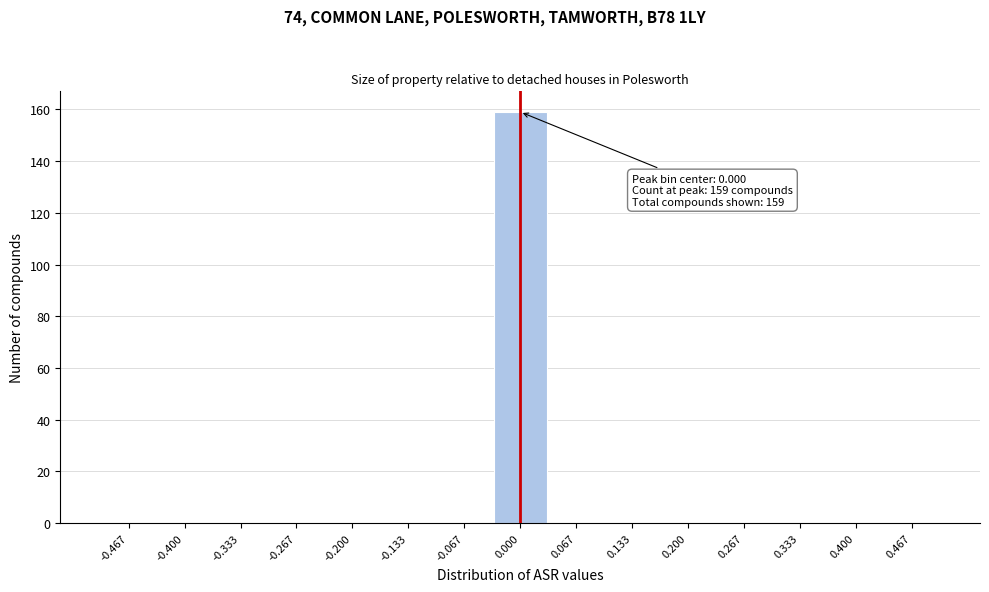

Which range on the x-axis has the tallest bar?

-0.03 to 0.03